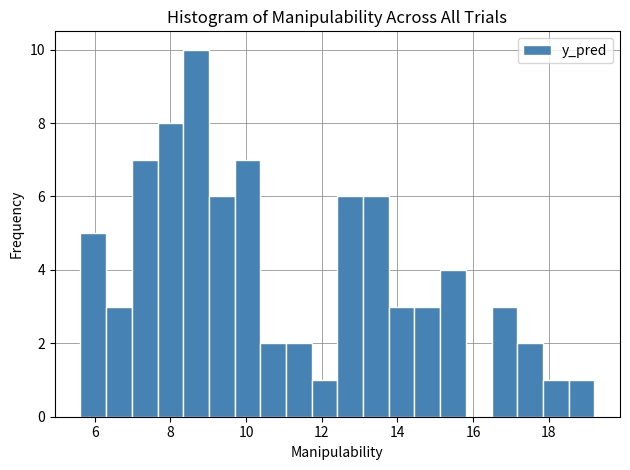

Around what value on the x-axis is the tallest bar? Give the approximate position of its centre, as read against the axis.

8.6